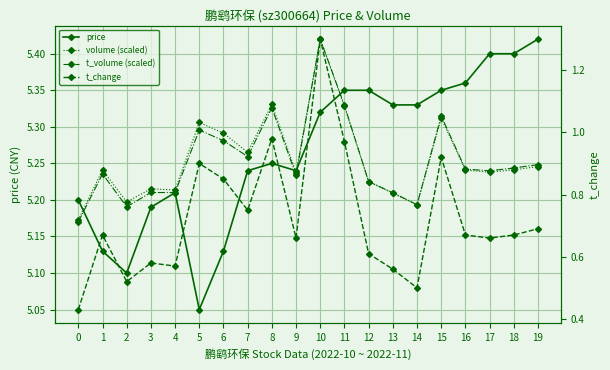

At which category is the sum across all series the highest?

10